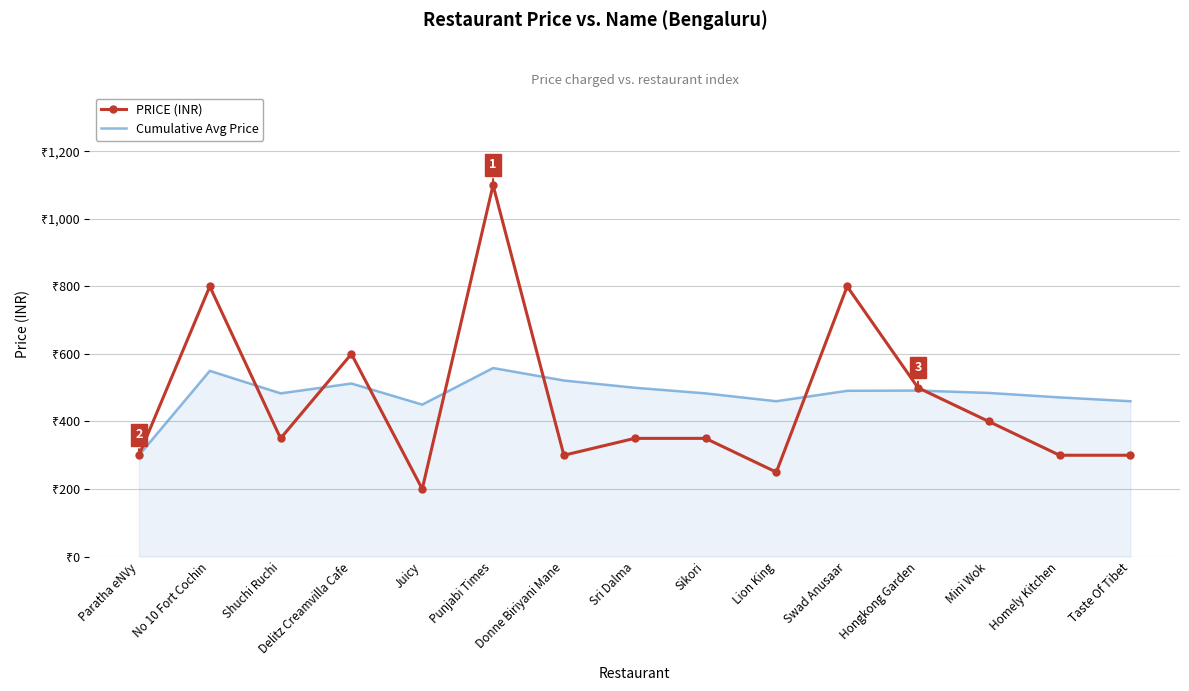

Rank the series by their maximum value, from lowest to highest.

Cumulative Avg Price, PRICE (INR)